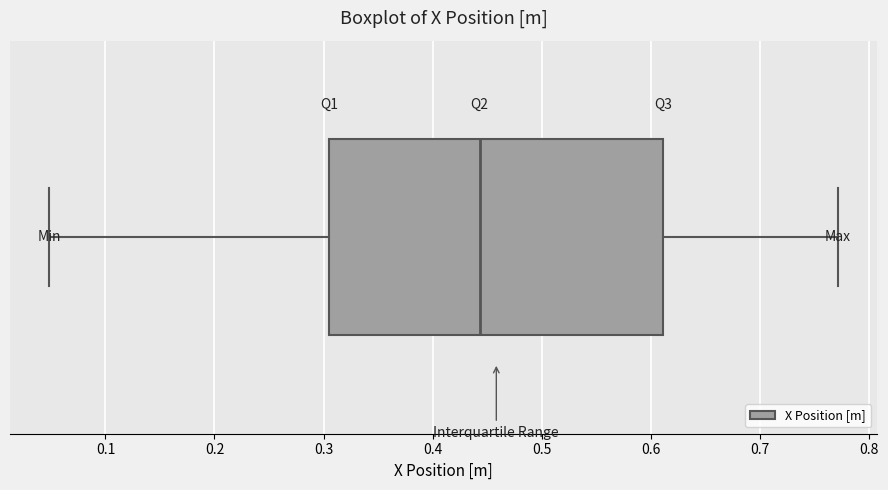

Where is the left edge of the box on the x-axis? The values are not printed on the chart, so give them approximately, as read against the axis.

0.31